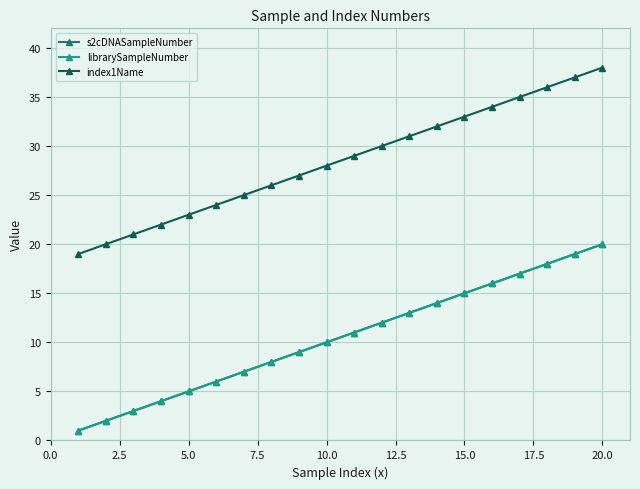

True or false: s2cDNASampleNumber and index1Name cross at least once.

False